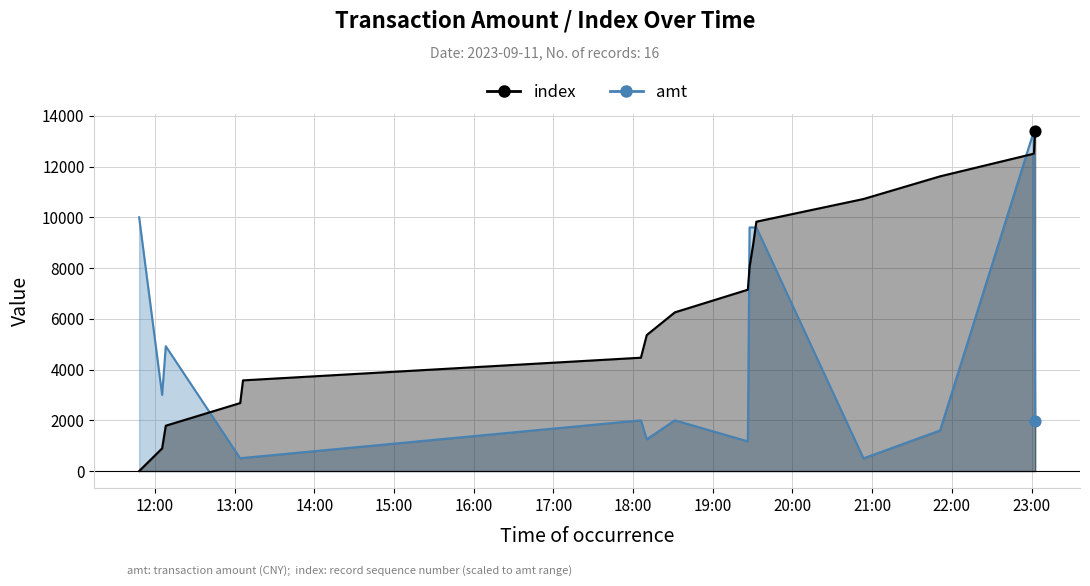

Which series has the largest total across all categories?

index